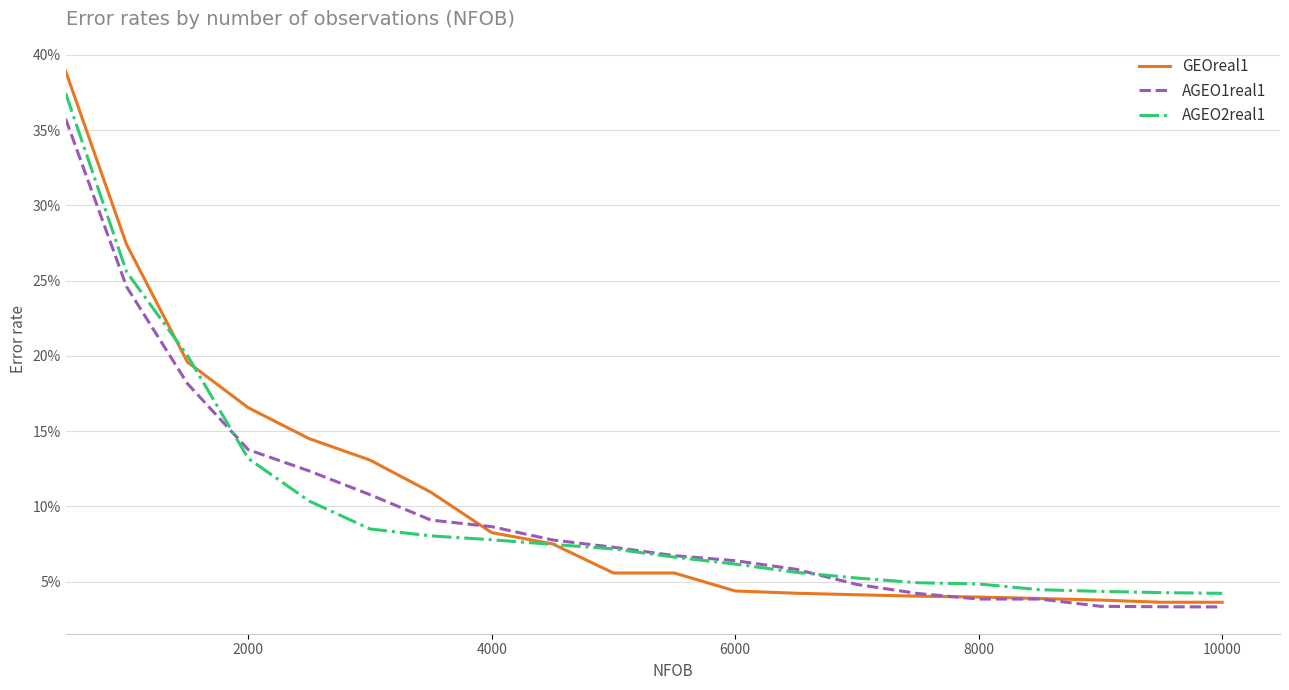

List the series in order of their peak value, highest first.

GEOreal1, AGEO2real1, AGEO1real1